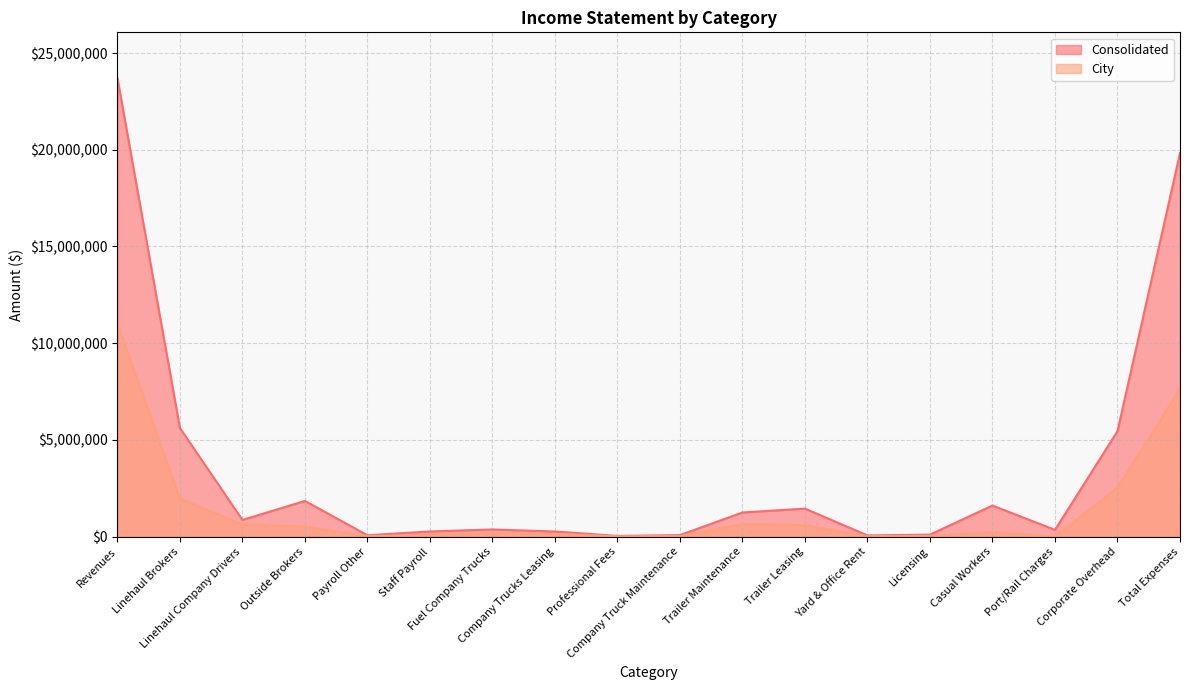

How many data points in City are above 234000?

8